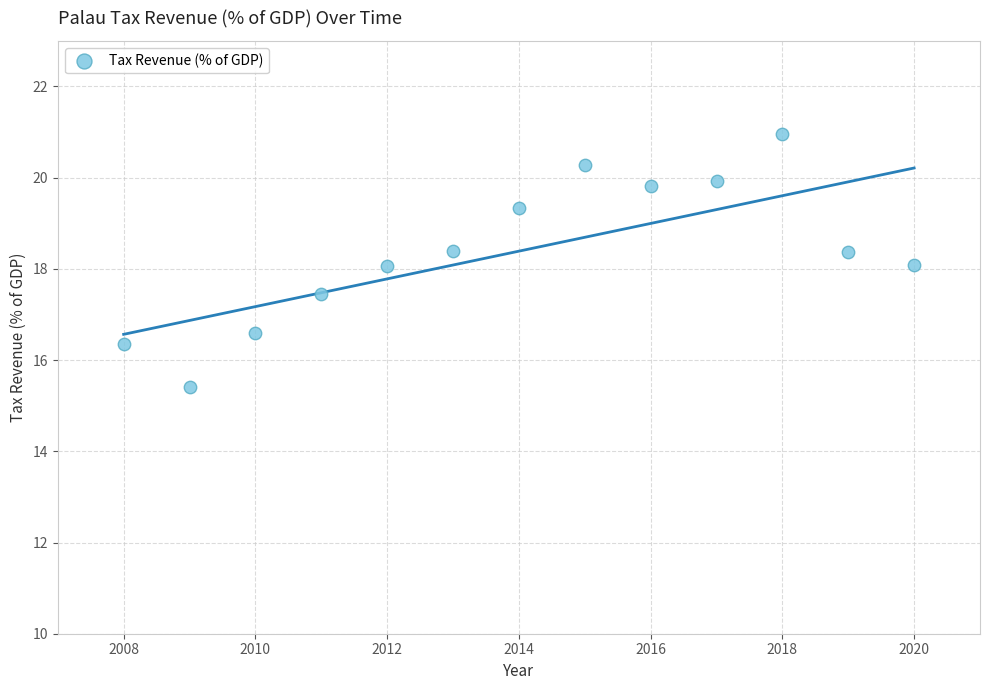

What is the range of X values (max minus min)?

12.0